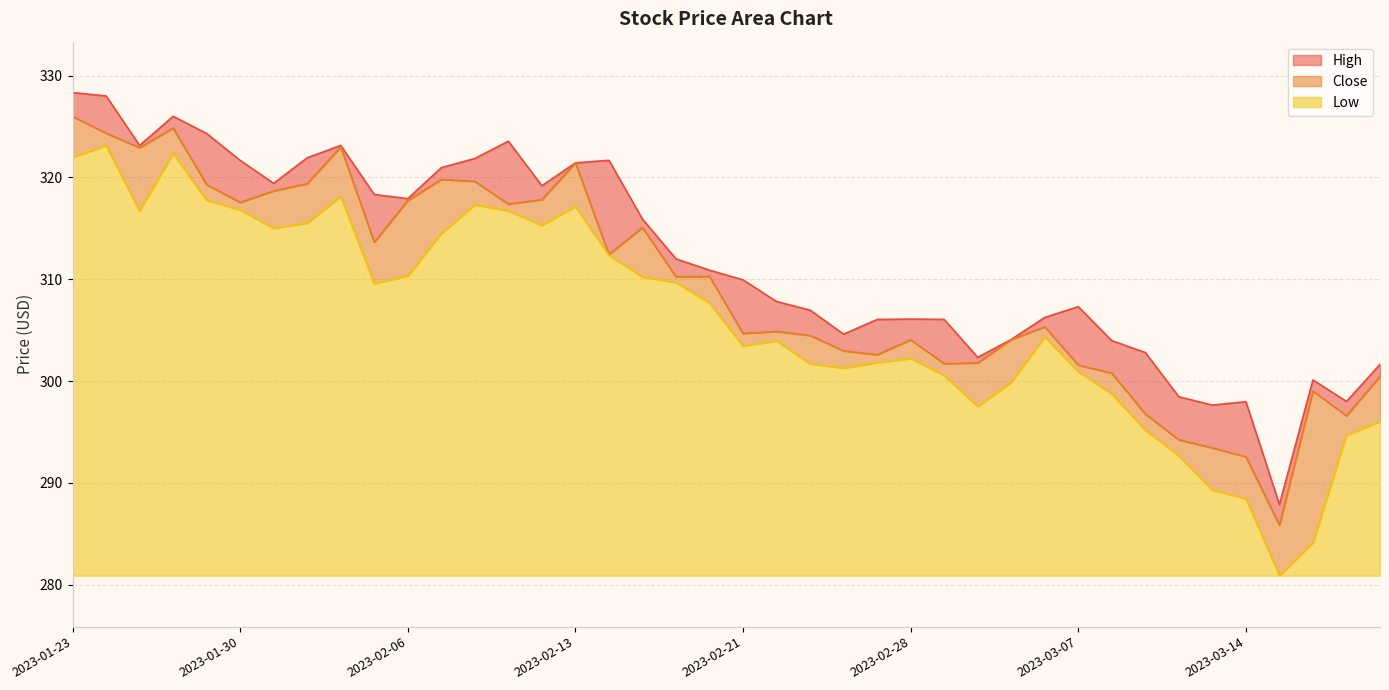

Reading left to right, transcribe all the data shown in this chart.

High: 328.3	328.0	323.1	326.0	324.3	321.7	319.4	321.9	323.1	318.3	317.9	321.0	321.9	323.6	319.2	321.4	321.7	315.9	312.0	310.9	309.9	307.8	307.0	304.6	306.0	306.1	306.1	302.3	304.1	306.2	307.3	304.0	302.8	298.5	297.6	298.0	287.9	300.1	298.0	301.6
Low: 322.0	323.1	316.7	322.3	317.8	316.8	315.0	315.5	318.1	309.6	310.3	314.5	317.3	316.7	315.3	317.1	312.4	310.2	309.7	307.7	303.5	304.0	301.7	301.3	301.8	302.2	300.5	297.5	299.9	304.3	300.9	298.8	295.2	292.7	289.3	288.5	280.9	284.1	294.7	296.0
Close: 326.0	324.3	322.9	324.8	319.3	317.5	318.7	319.4	323.0	313.6	317.7	319.8	319.6	317.4	317.8	321.4	312.4	315.1	310.2	310.3	304.7	304.9	304.5	303.0	302.6	304.0	301.7	301.8	304.1	305.3	301.6	300.8	296.8	294.2	293.4	292.6	285.9	299.0	296.6	300.5